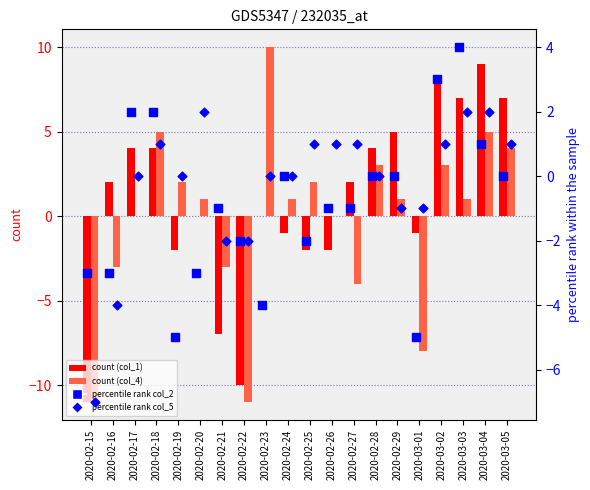

Which series contains the lowest Y value?

col_1 (count)